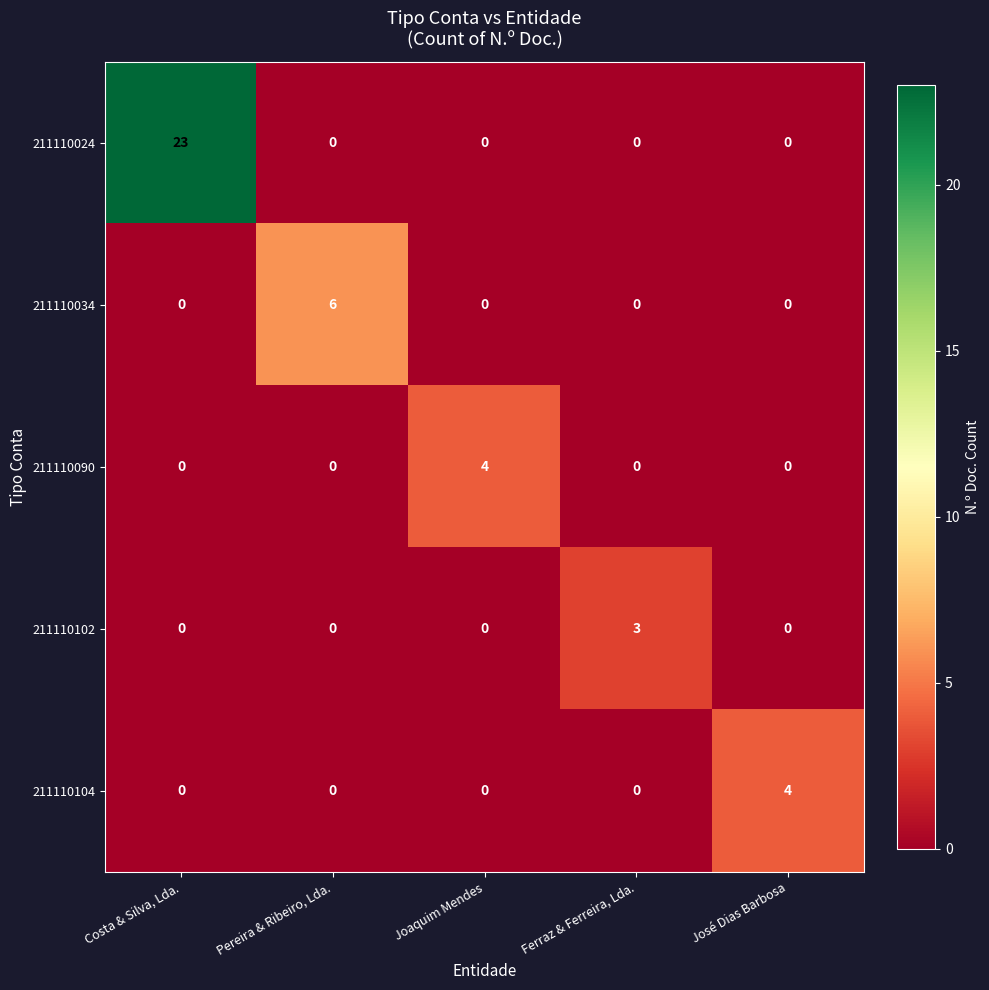

What is the total value across all series at Joaquim Mendes?

4